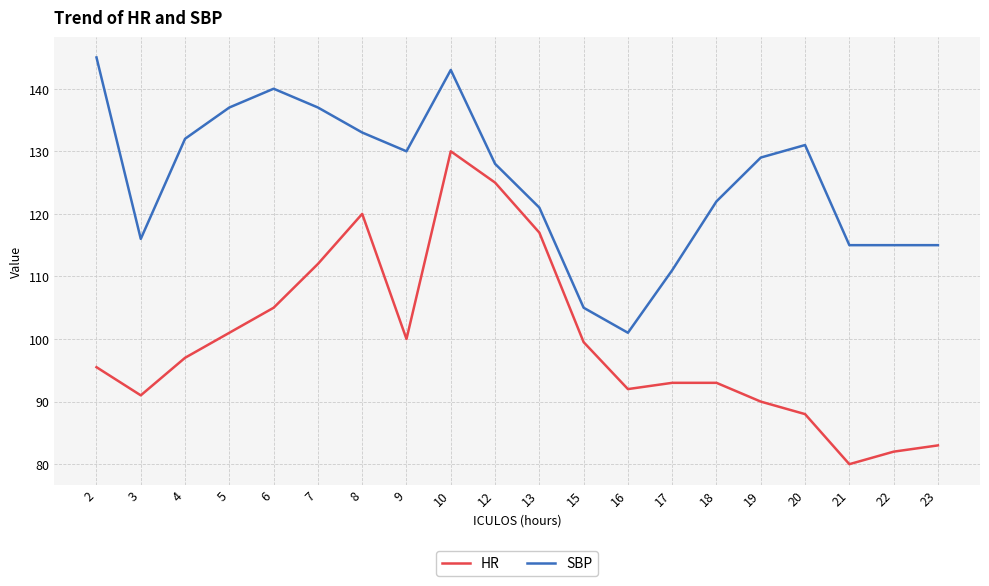

What is the sum of the HR values at 19 and 16?

182.0